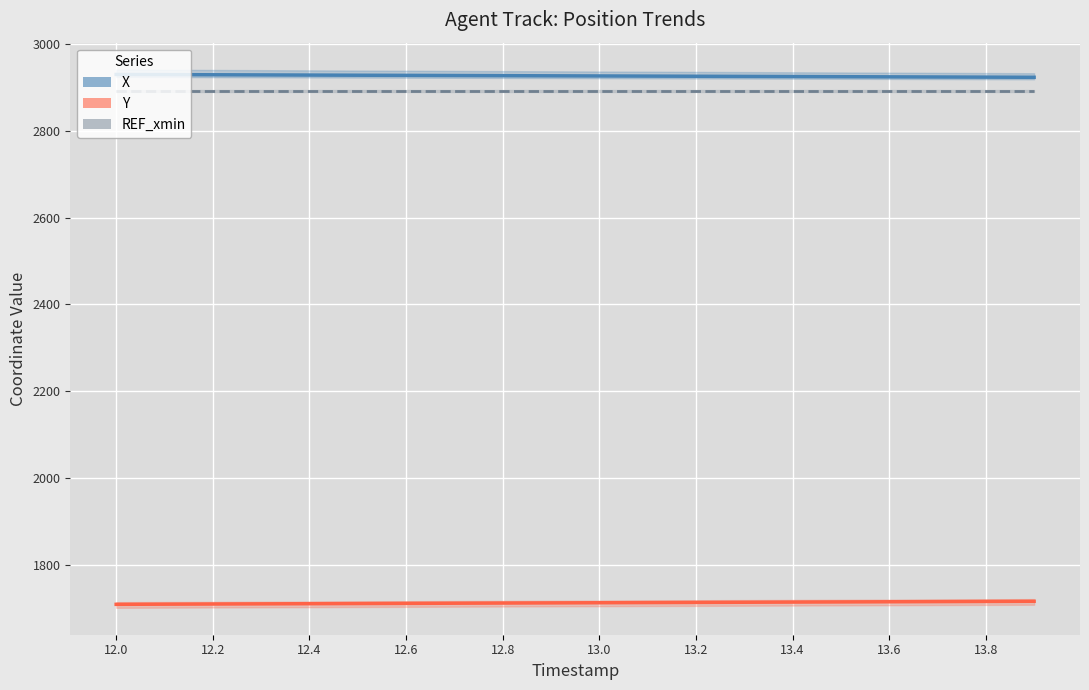

True or false: REF_xmin has a value of 2892.3 at 13.

True